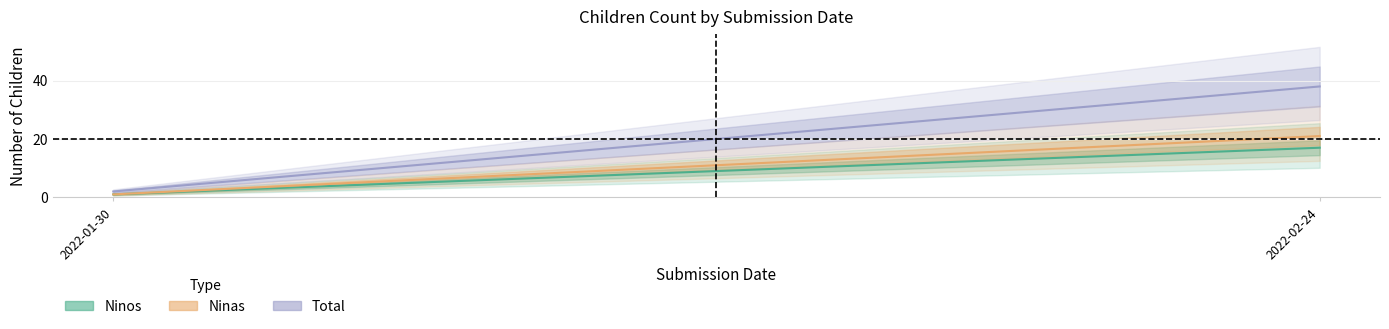

True or false: Ninas has a value of 1 at 2022-01-30.

True